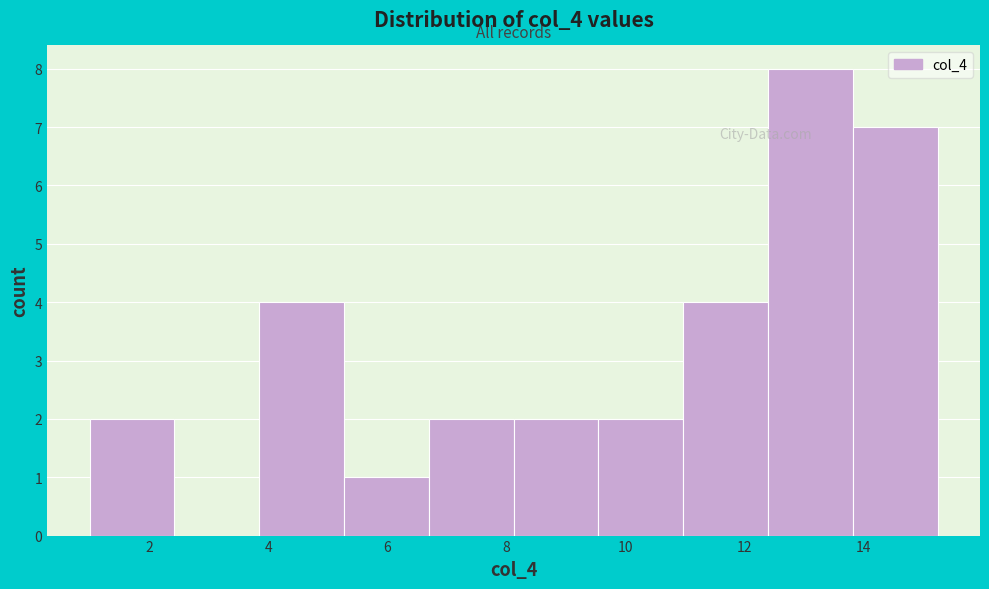

Reading left to right, list every bar in this chart as the range it spans on the x-axis followed by its height. Neither the bar edges nor the heights are printed on the chart, so give them approximately, as read against the axes.

1.0 to 2.4: 2
2.4 to 3.8: 0
3.8 to 5.2: 4
5.2 to 6.8: 1
6.8 to 8.2: 2
8.2 to 9.6: 2
9.6 to 11.0: 2
11.0 to 12.4: 4
12.4 to 13.8: 8
13.8 to 15.2: 7